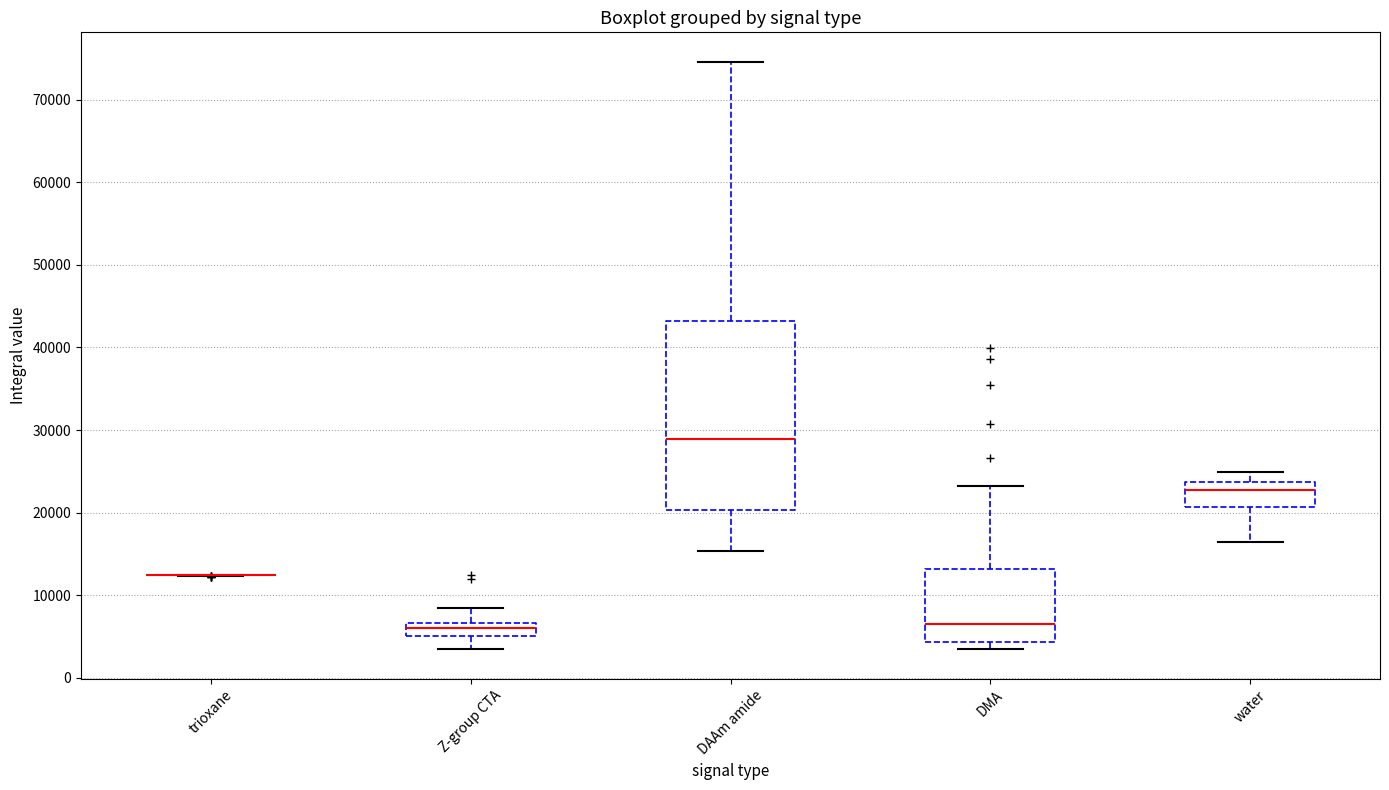

Which box is the tallest, from its lower edge to its upper edge?

DAAm amide